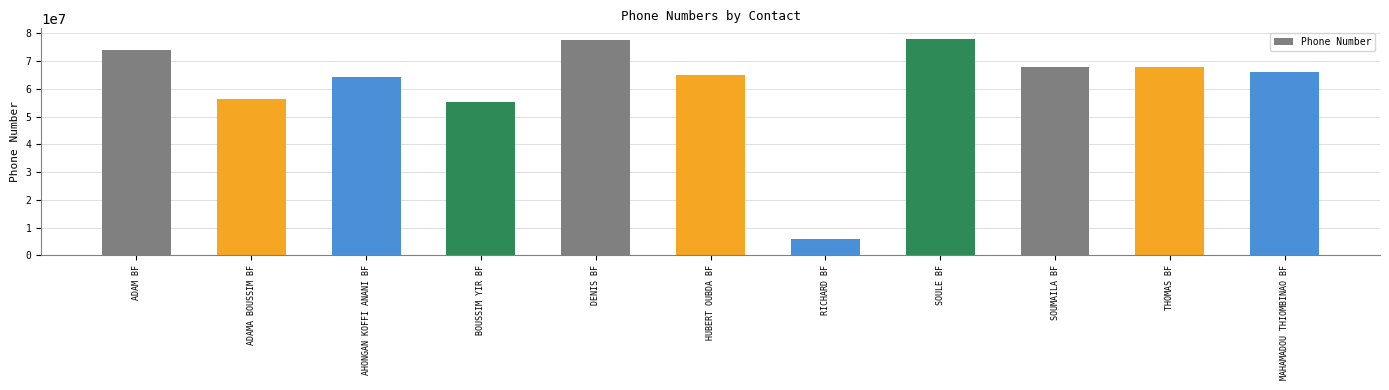

The value at AHONGAN KOFFI ANANI BF is 15021448. True or false?

False